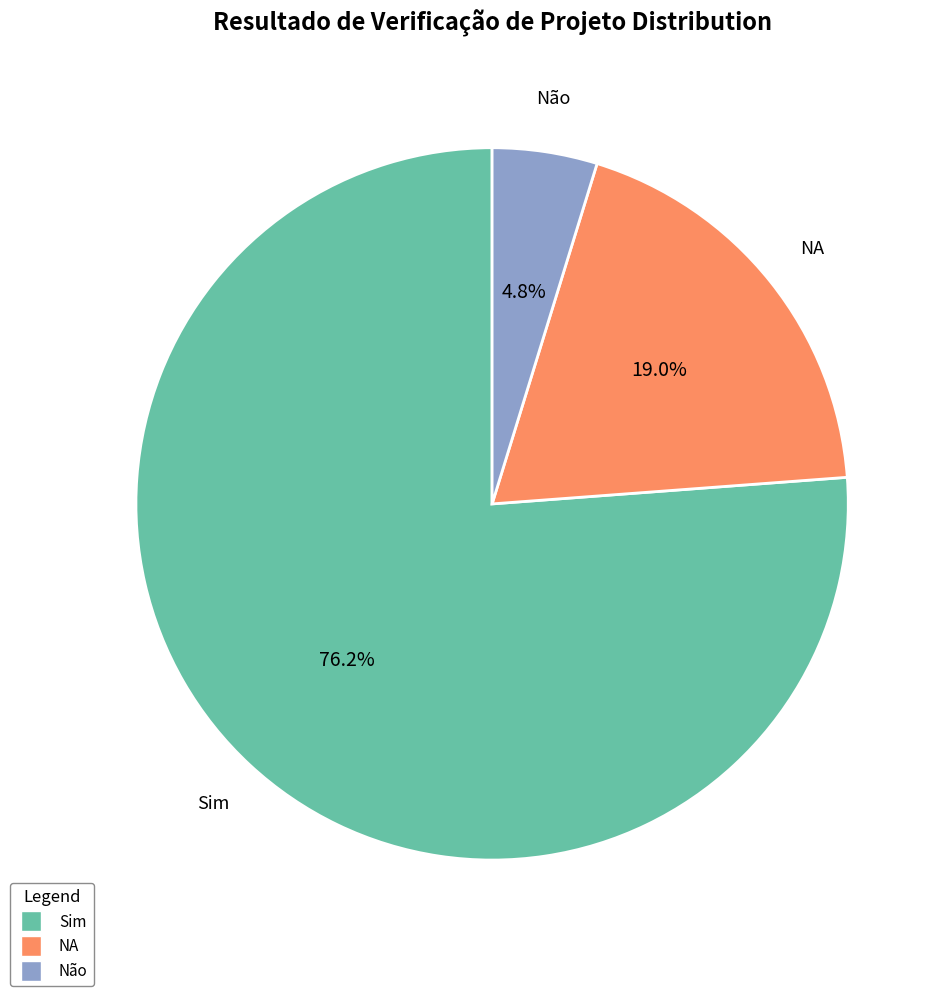

To the nearest percent, what portion does Sim represent?

76%